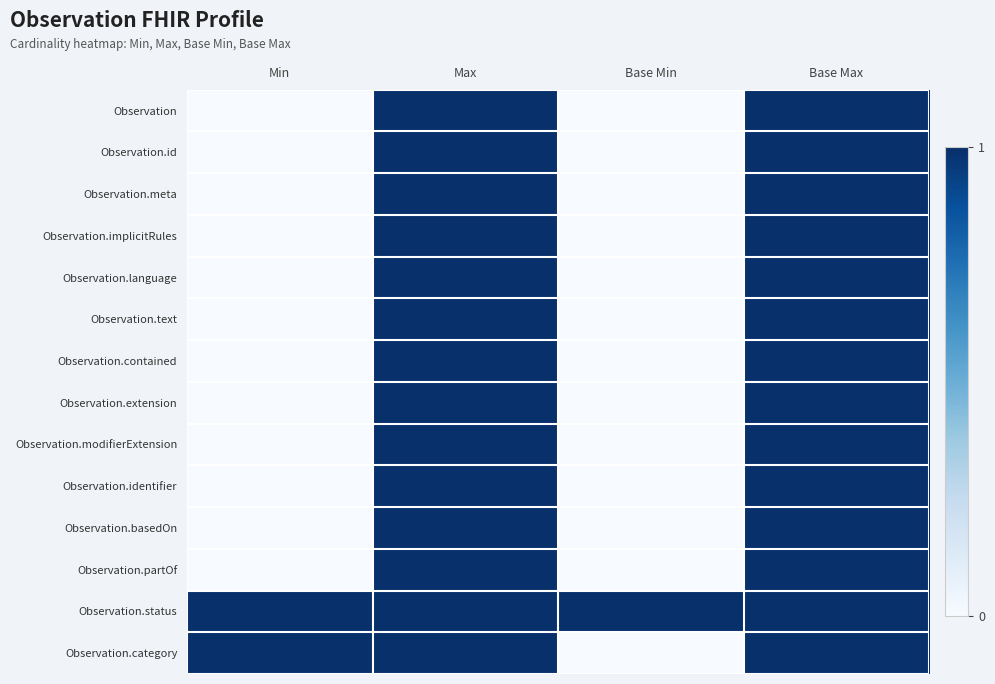

Reading left to right, what are all the values shown in this chart?

Observation: Min=0	Max=1	Base Min=0	Base Max=1
Observation.id: Min=0	Max=1	Base Min=0	Base Max=1
Observation.meta: Min=0	Max=1	Base Min=0	Base Max=1
Observation.implicitRules: Min=0	Max=1	Base Min=0	Base Max=1
Observation.language: Min=0	Max=1	Base Min=0	Base Max=1
Observation.text: Min=0	Max=1	Base Min=0	Base Max=1
Observation.contained: Min=0	Max=1	Base Min=0	Base Max=1
Observation.extension: Min=0	Max=1	Base Min=0	Base Max=1
Observation.modifierExtension: Min=0	Max=1	Base Min=0	Base Max=1
Observation.identifier: Min=0	Max=1	Base Min=0	Base Max=1
Observation.basedOn: Min=0	Max=1	Base Min=0	Base Max=1
Observation.partOf: Min=0	Max=1	Base Min=0	Base Max=1
Observation.status: Min=1	Max=1	Base Min=1	Base Max=1
Observation.category: Min=1	Max=1	Base Min=0	Base Max=1